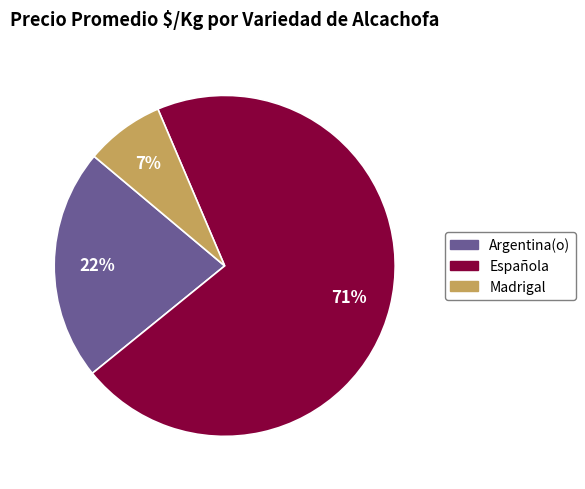

To the nearest percent, what is the average slice percentage?

33%